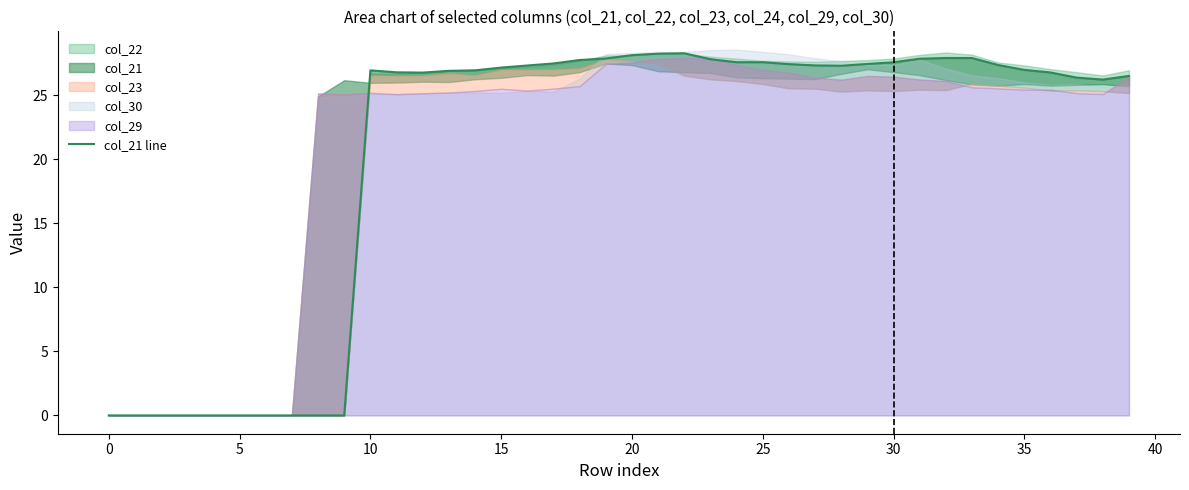

Where is the data nearest to the value 14?

38